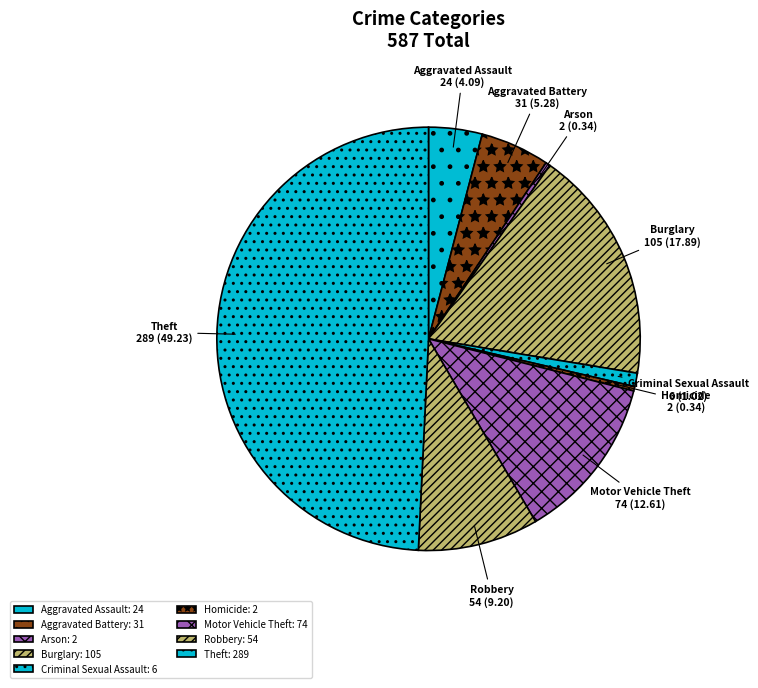

Does Motor Vehicle Theft represent more than half of the total?

No